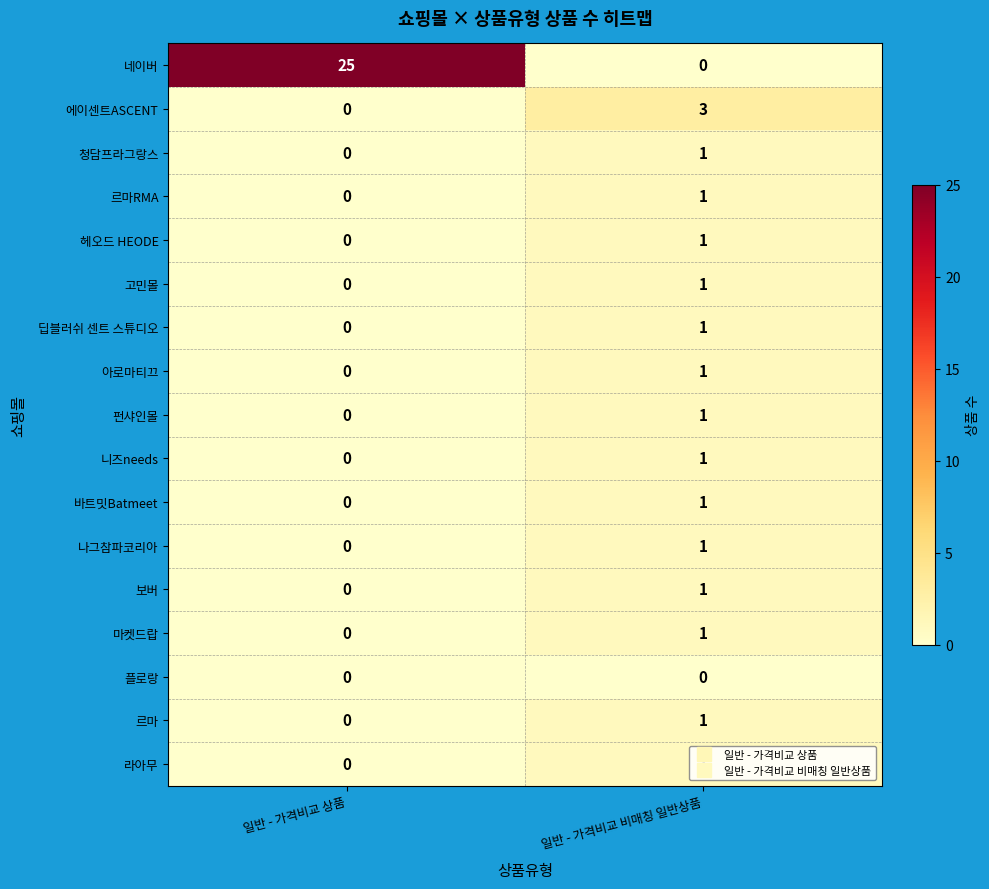

Which series has the largest range (max minus min)?

네이버